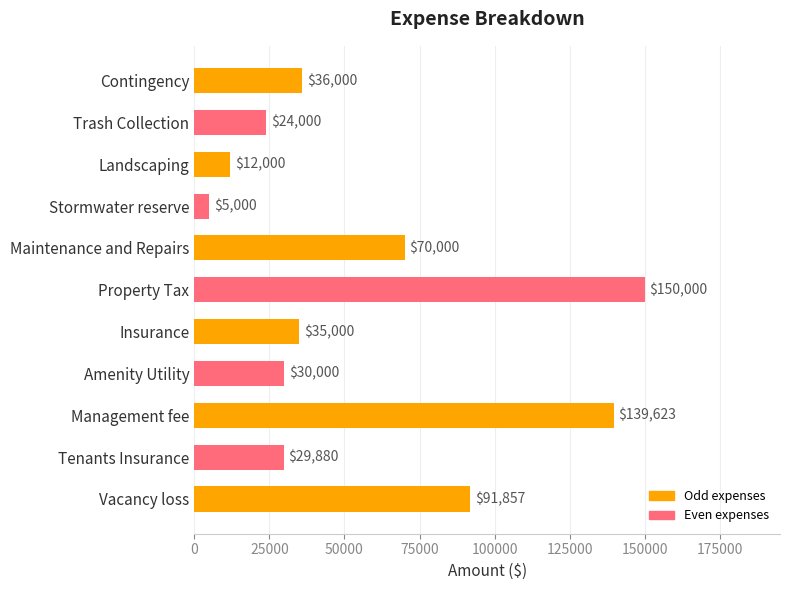

What is the ratio of the value at Insurance to the value at Management fee?

0.3